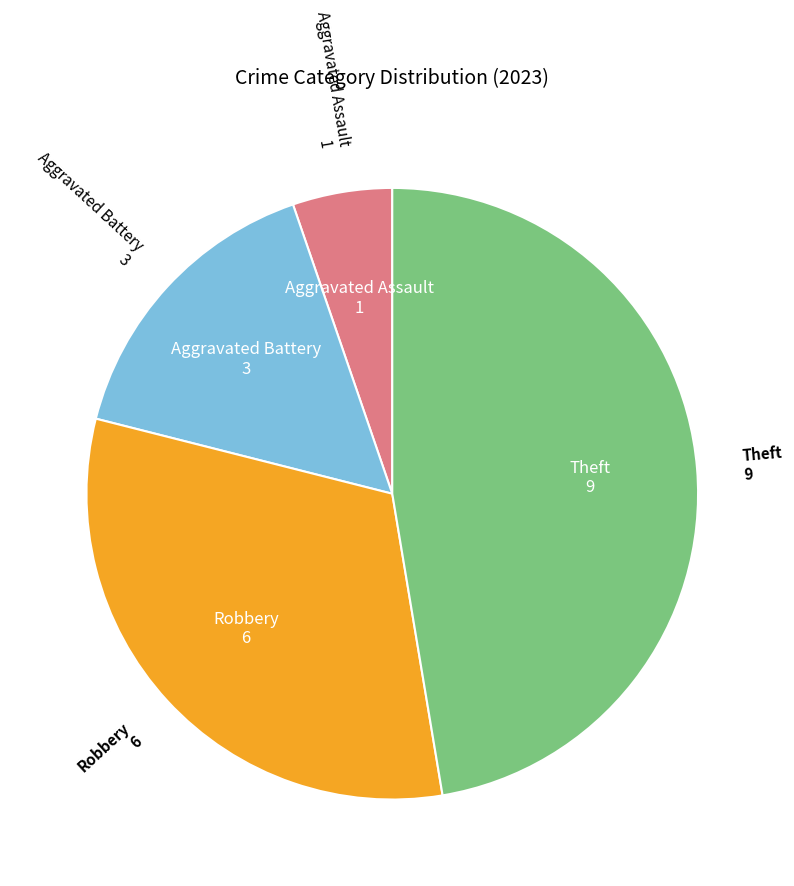

How many slices are in this pie chart?

4